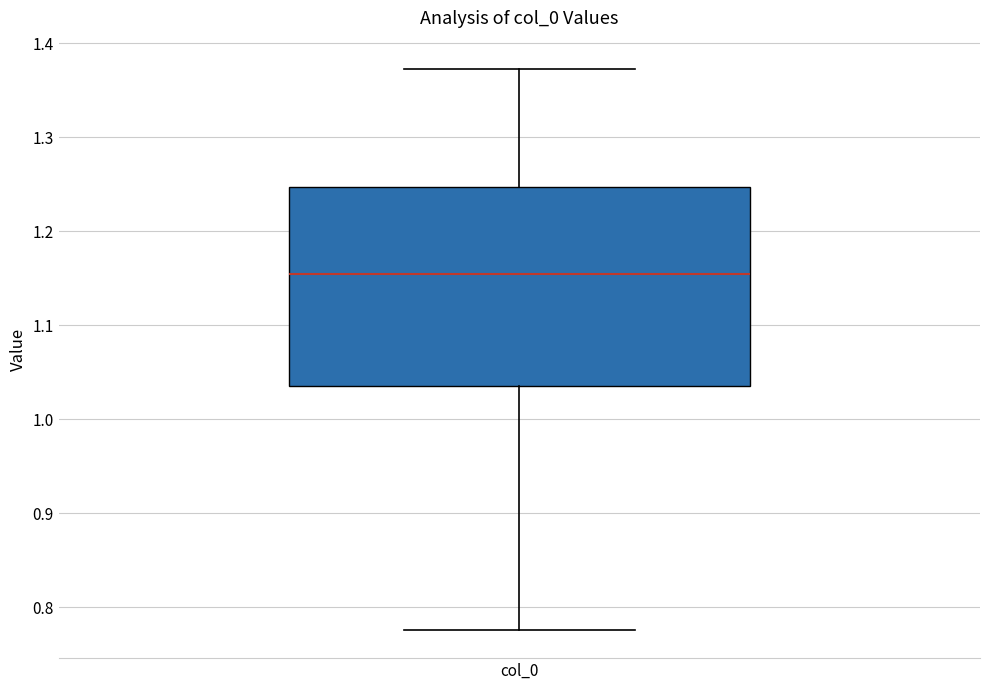

Read this box plot against the y-axis: the position of the median line, the range covered by the box, and the ends of both whiskers. The values are not printed on the chart, so give them approximately, as read against the axis.

median 1.15, box 1.04 to 1.25, whiskers 0.78 to 1.37